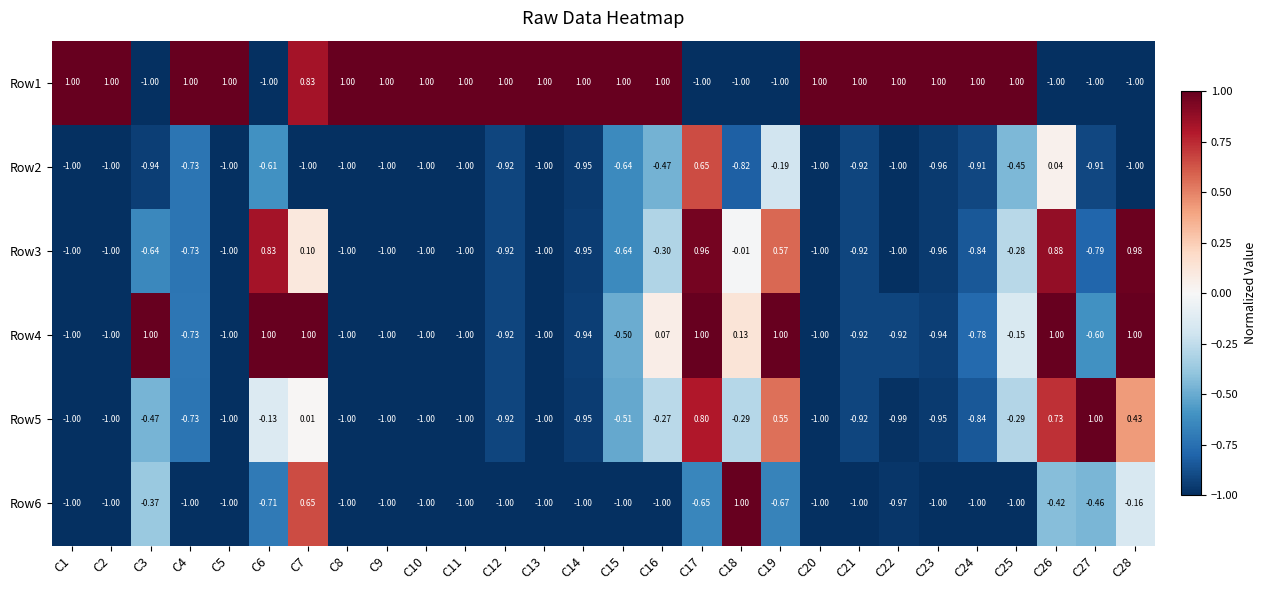

Is the value of Row6 at C11 greater than the value of Row5 at C18?

No